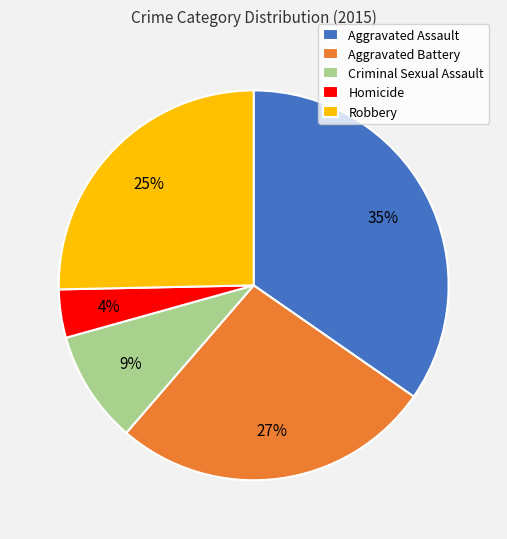

Is there any slice that represents more than half of the pie?

No